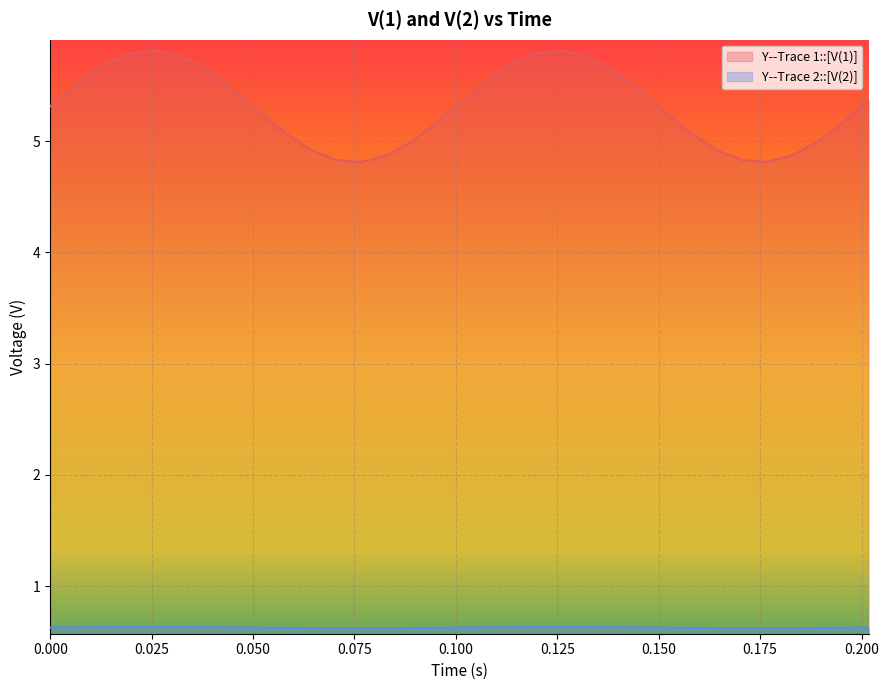

What is the greatest value displayed?

5.8